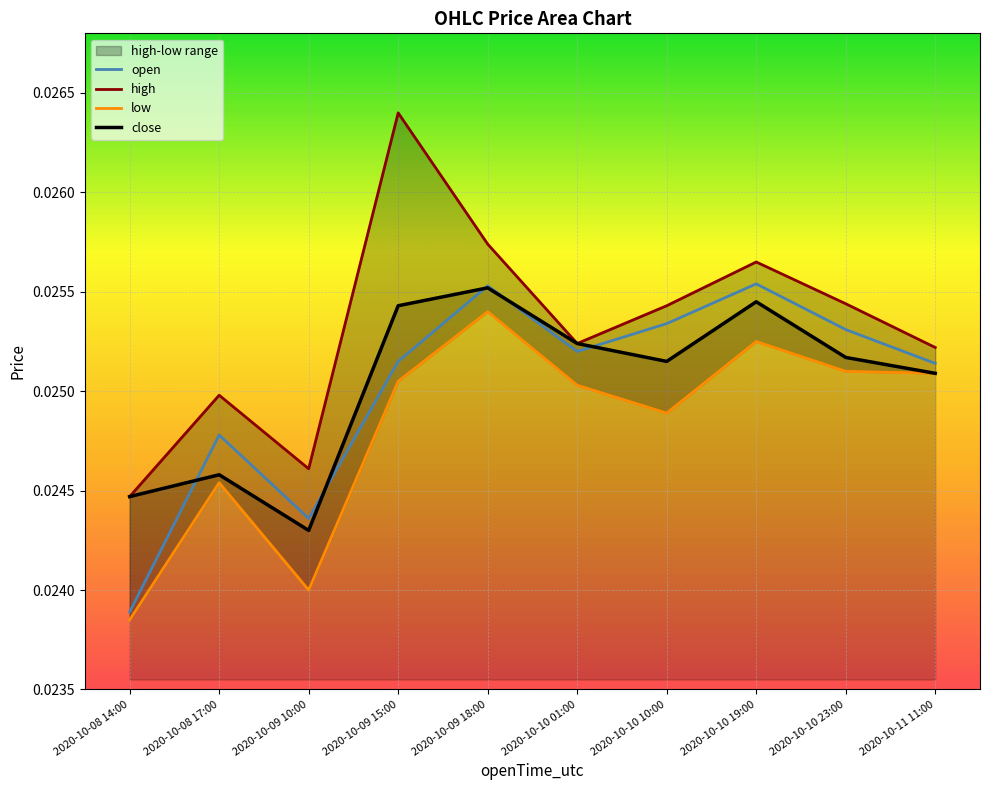

Which category has the lowest value in the open series?

2020-10-08 14:00